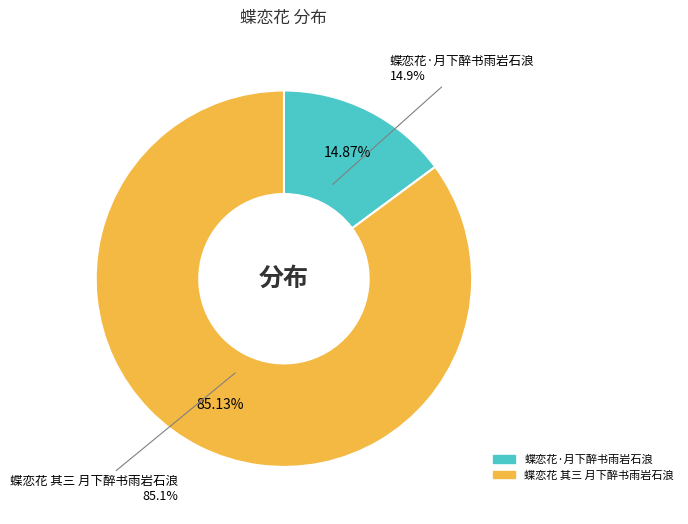

What is the largest slice in the pie chart?

蝶恋花 其三 月下醉书雨岩石浪